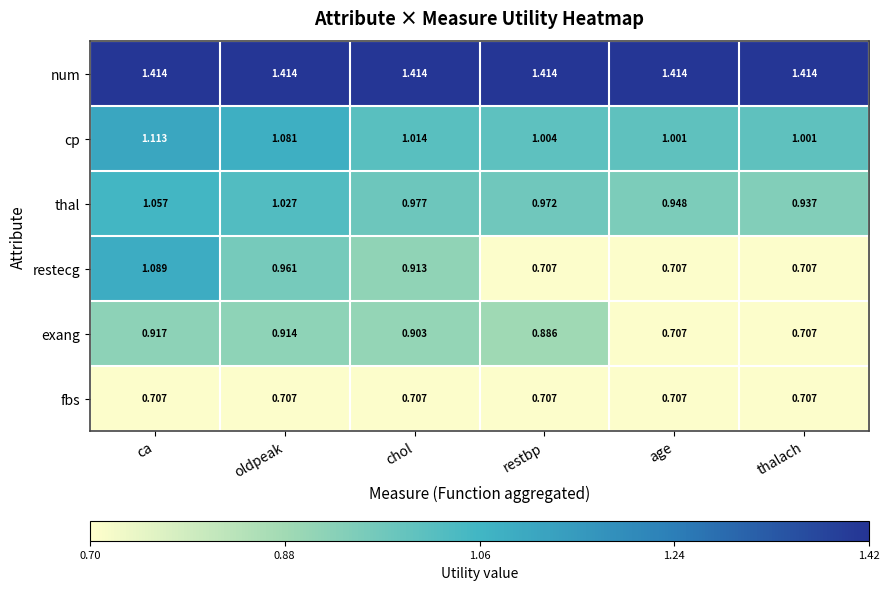

List the series in order of their peak value, highest first.

num, cp, restecg, thal, exang, fbs